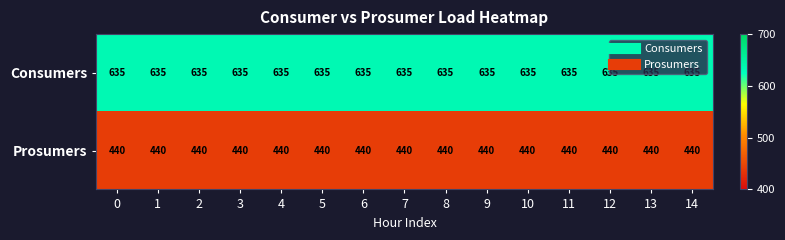

The value of Prosumers at 7 is 677. True or false?

False